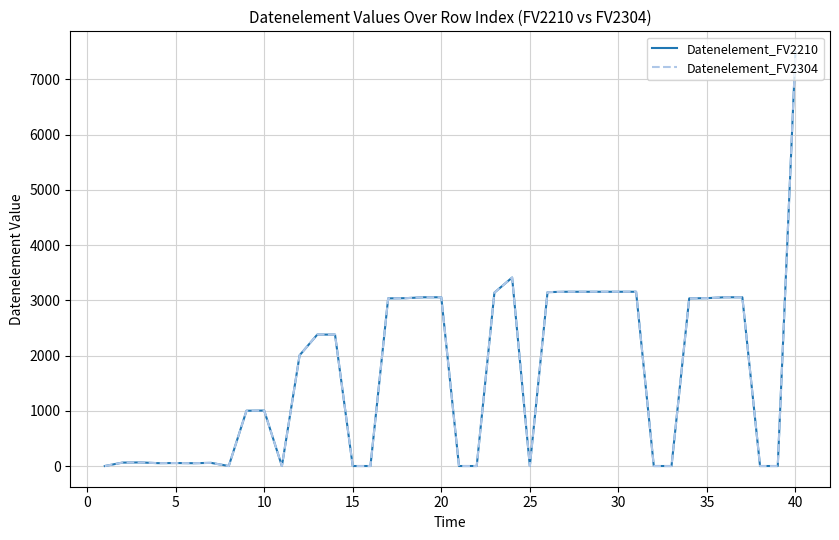

Does the chart display data point markers on the line(s)?

No